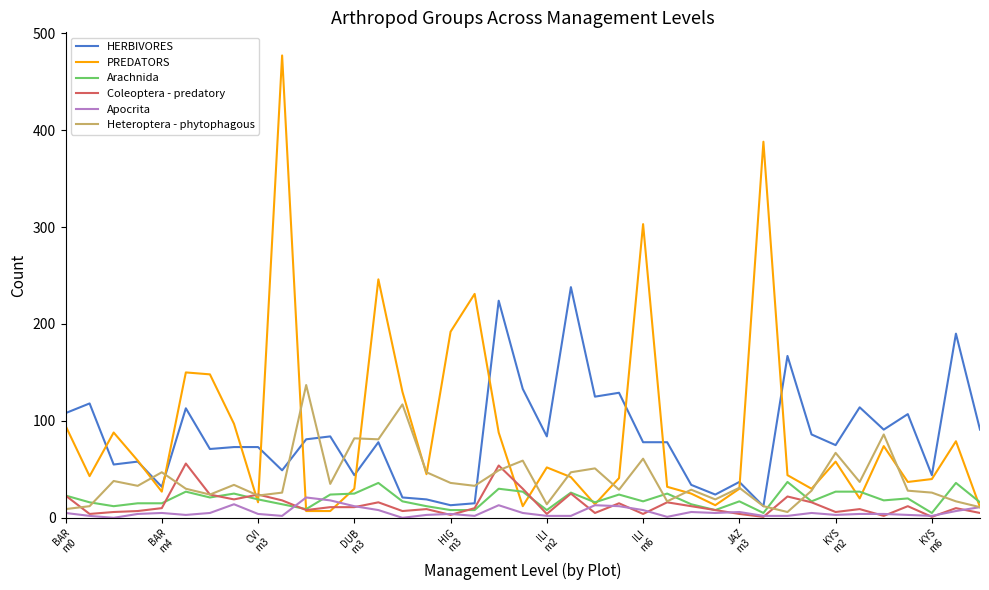

Which series has the largest range (max minus min)?

PREDATORS